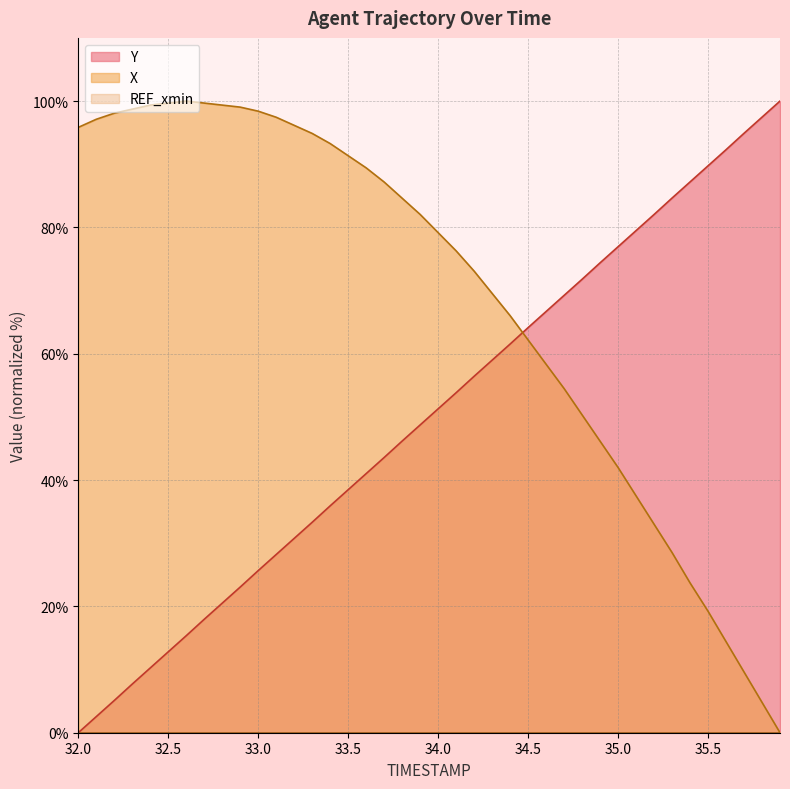

At 34.3, list the series in order from smallest to largest.

Y, X